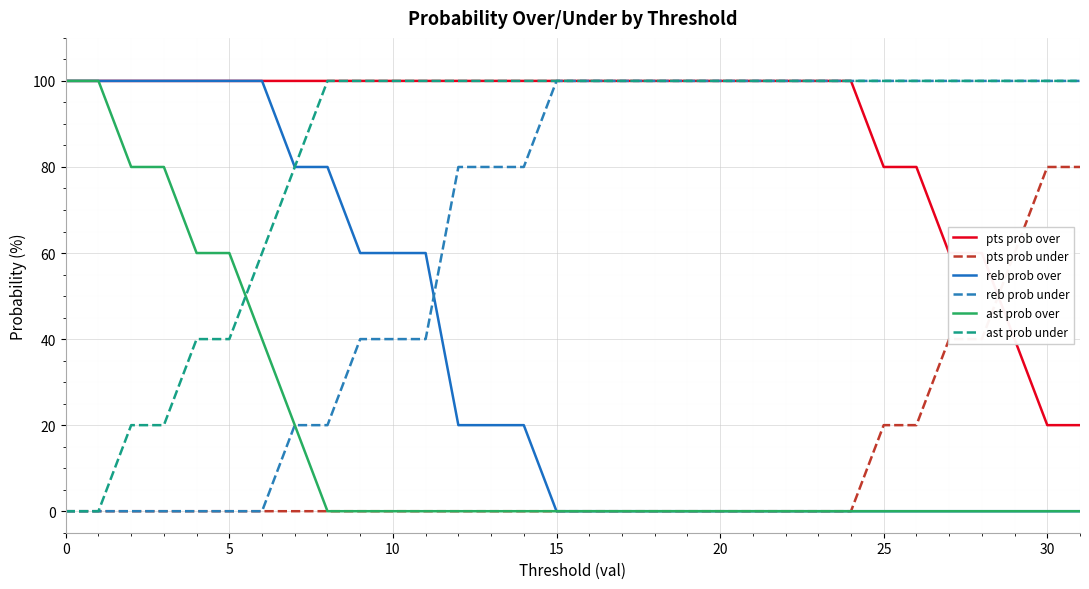

Reading right to left, what are all the values shown in this chart?

pts prob over: 20	20	40	60	60	80	80	100	100	100	100	100	100	100	100	100	100	100	100	100	100	100	100	100	100	100	100	100	100	100	100	100
pts prob under: 80	80	60	40	40	20	20	0	0	0	0	0	0	0	0	0	0	0	0	0	0	0	0	0	0	0	0	0	0	0	0	0
reb prob over: 0	0	0	0	0	0	0	0	0	0	0	0	0	0	0	0	0	20	20	20	60	60	60	80	80	100	100	100	100	100	100	100
reb prob under: 100	100	100	100	100	100	100	100	100	100	100	100	100	100	100	100	100	80	80	80	40	40	40	20	20	0	0	0	0	0	0	0
ast prob over: 0	0	0	0	0	0	0	0	0	0	0	0	0	0	0	0	0	0	0	0	0	0	0	0	20	40	60	60	80	80	100	100
ast prob under: 100	100	100	100	100	100	100	100	100	100	100	100	100	100	100	100	100	100	100	100	100	100	100	100	80	60	40	40	20	20	0	0